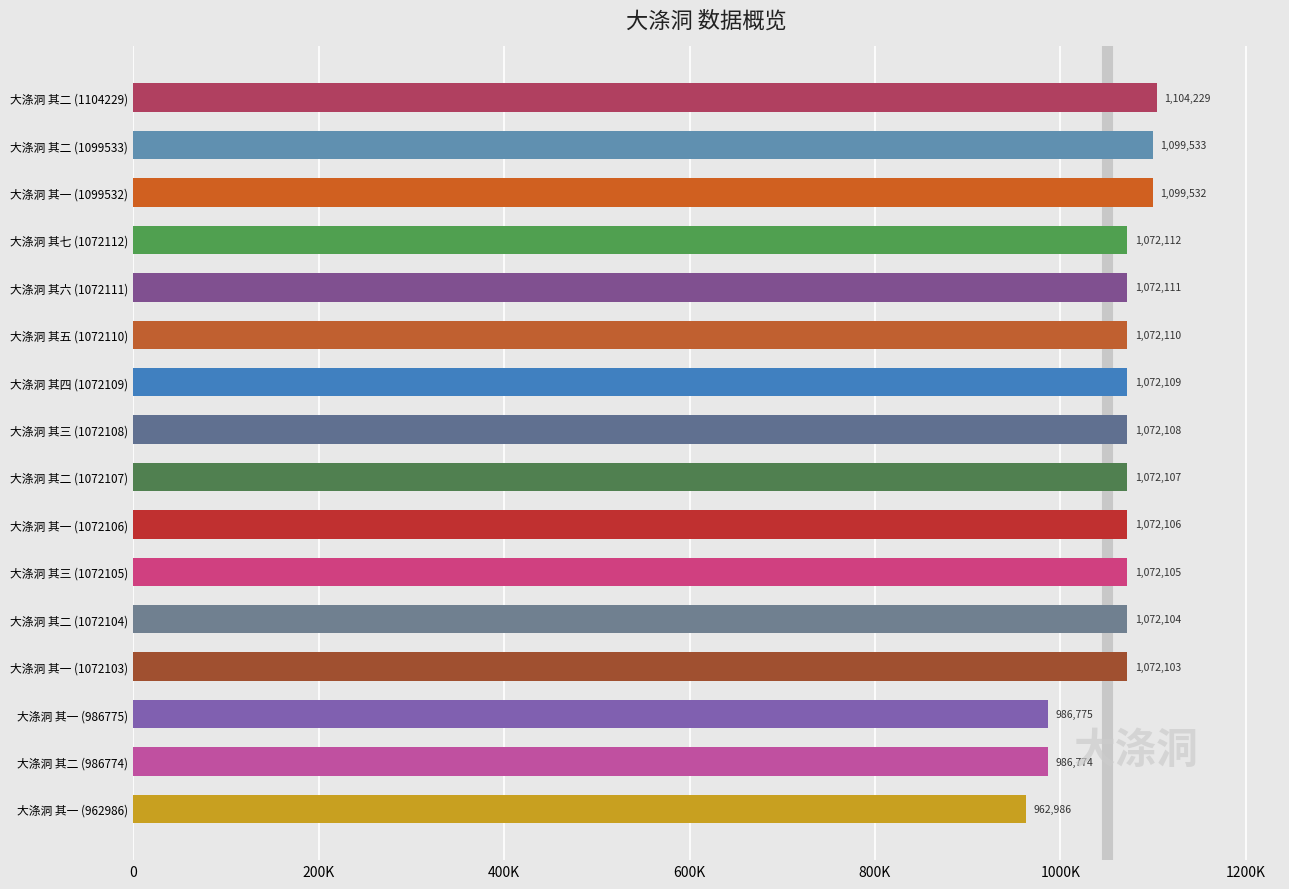

At which label is the value closest to 1033607?

大涤洞 其一 (1072103)